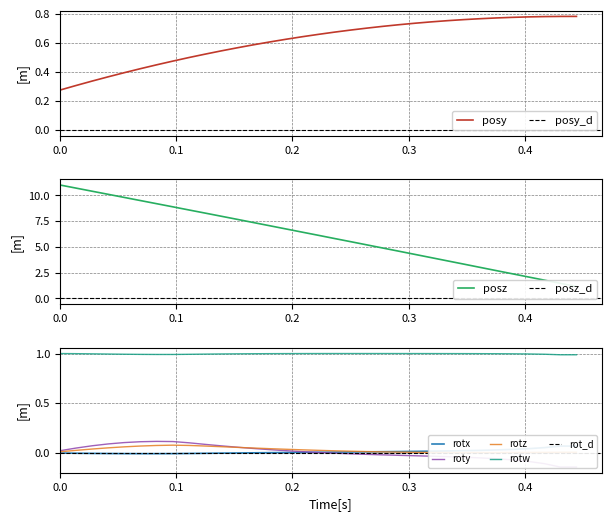

Is the value of posy at rotx greater than the value of rotw at 24?

No